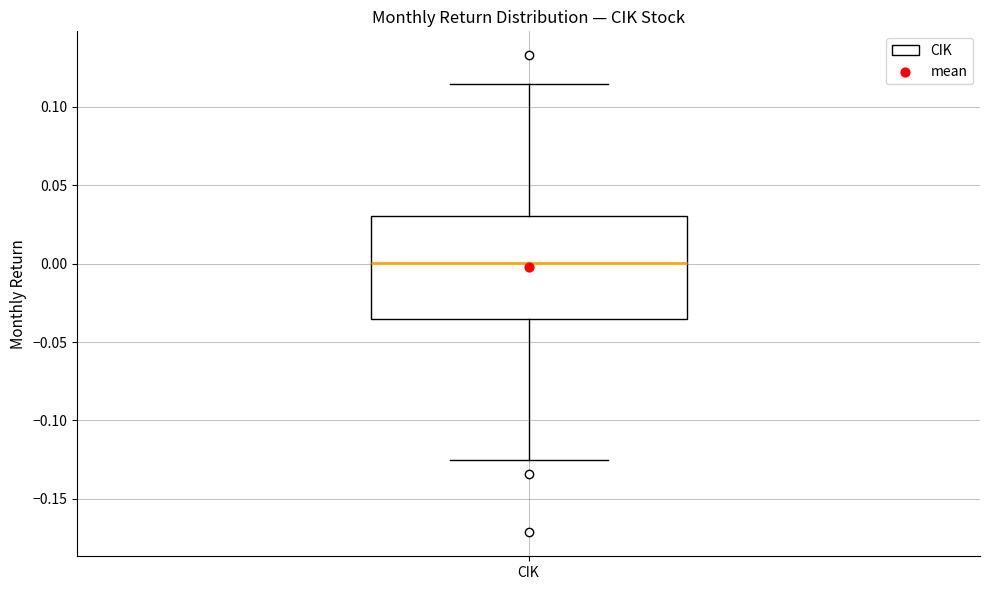

Where is the lower edge of the box for CIK on the y-axis? The values are not printed on the chart, so give them approximately, as read against the axis.

-0.035